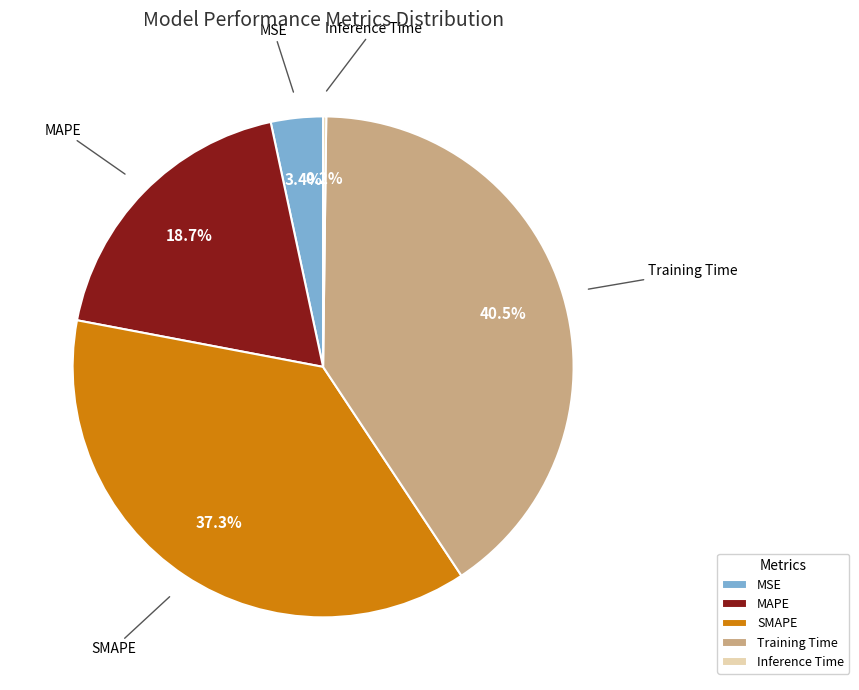

Which has a higher value, MAPE or Training Time?

Training Time